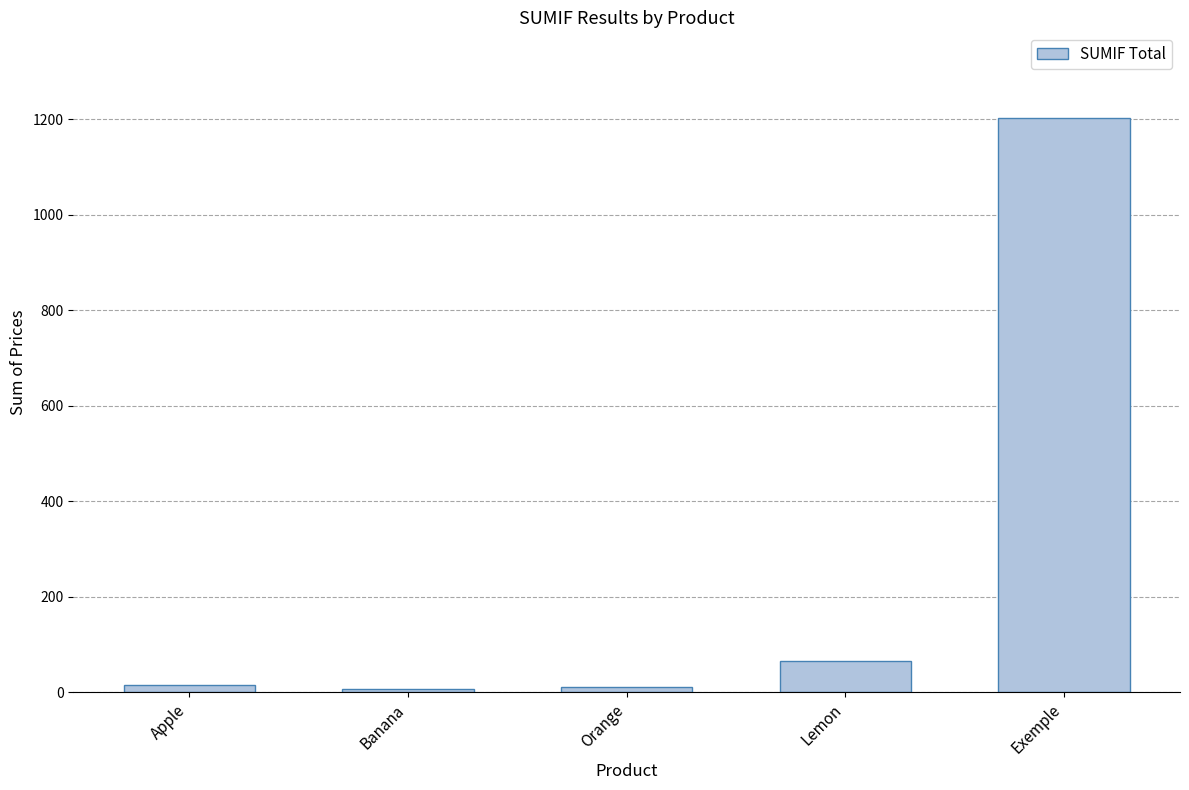

What is the change in value from Apple to Banana?

-7